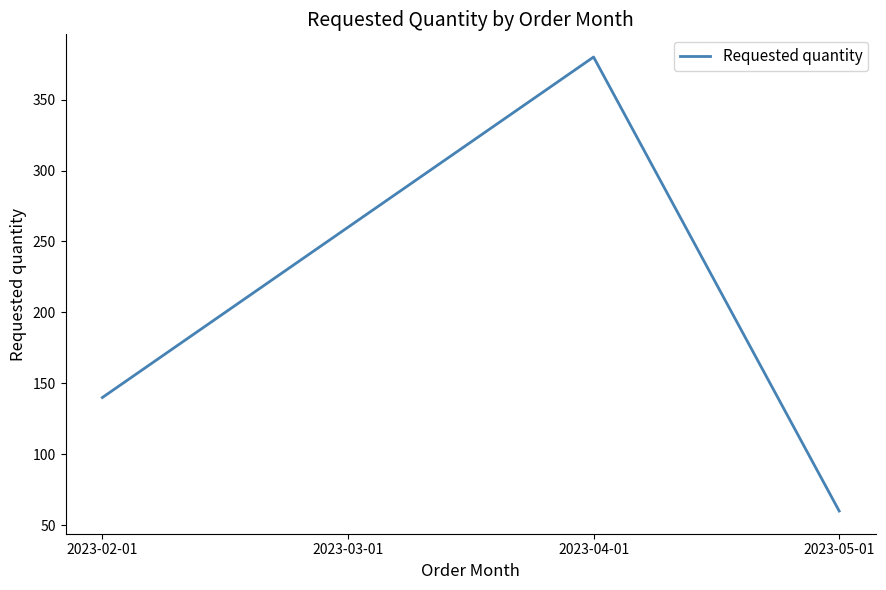

Does the chart display data point markers on the line(s)?

No